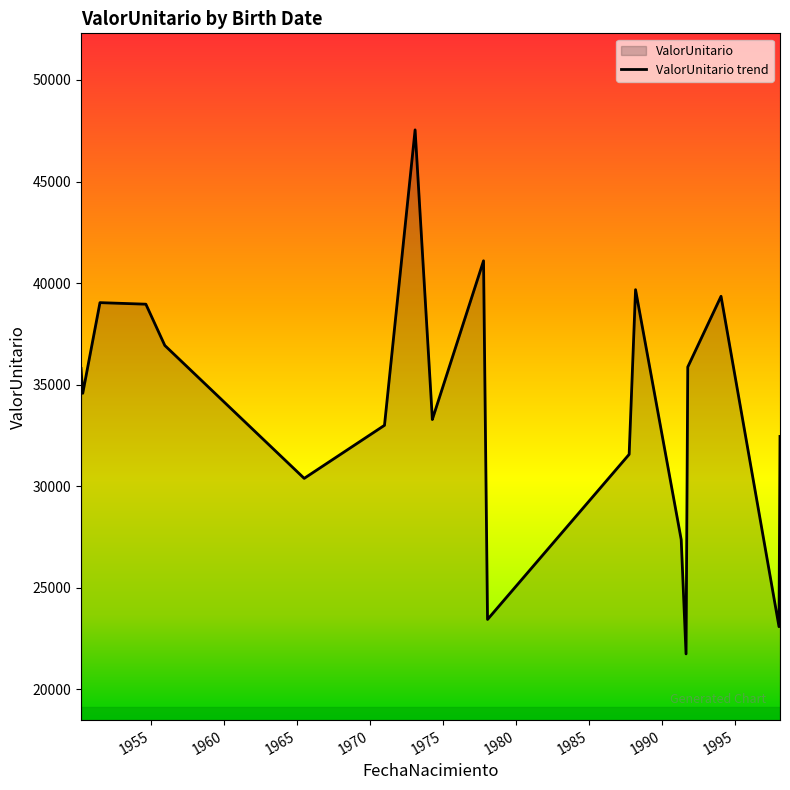

What is the difference between the maximum and minimum values?

25809.7